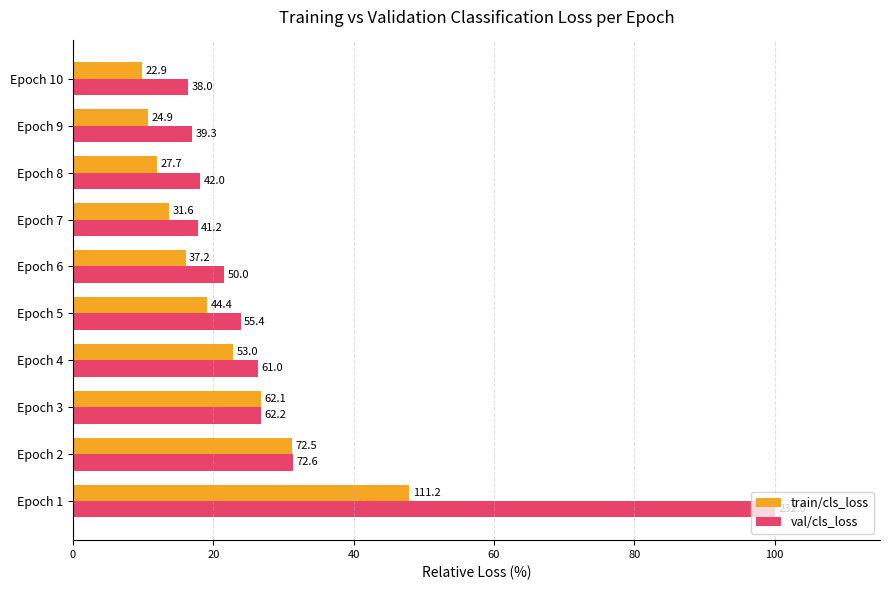

What are all the series names shown in the legend?

train/cls_loss, val/cls_loss